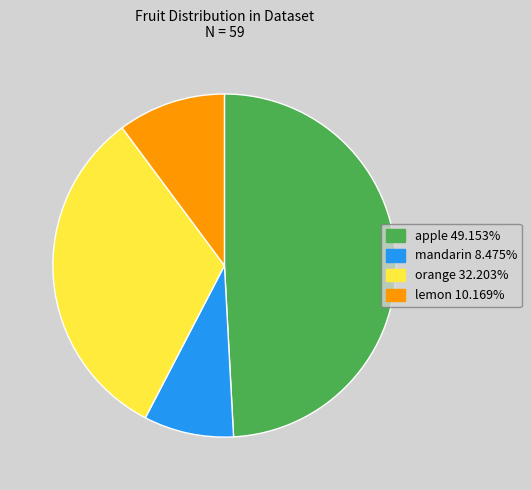

Does orange account for over 50% of the chart?

No